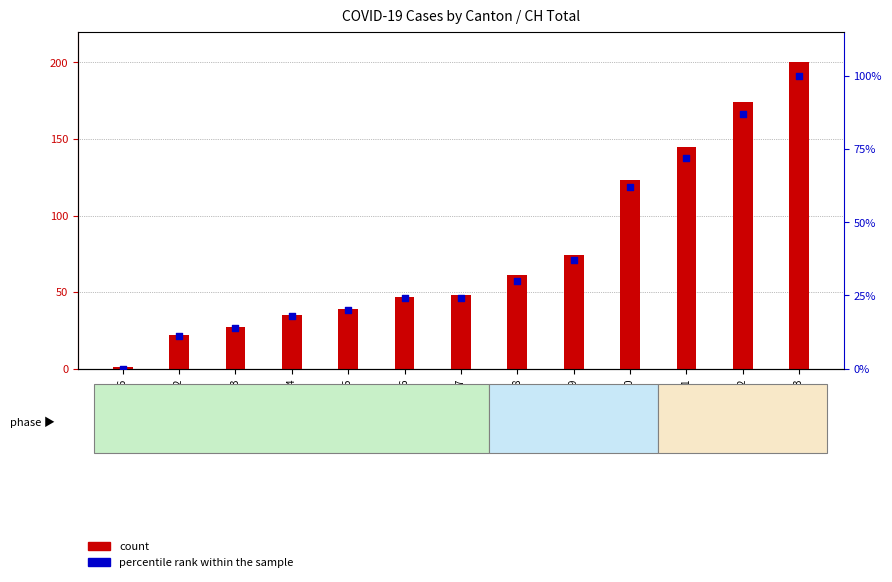

Which series contains the highest Y value?

count (CH total)